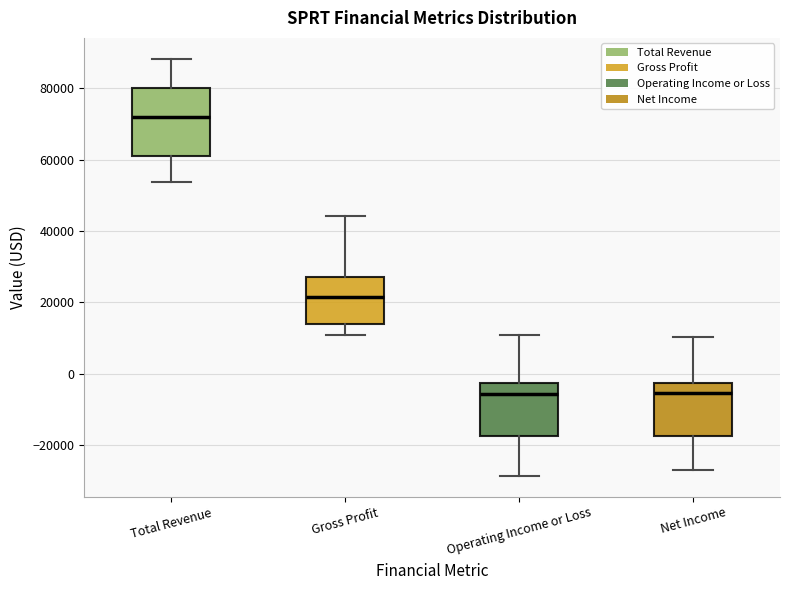

Reading left to right, transcribe this box plot: for each box, give where its median line is, the range the box spans, and where its two whiskers end, as read against the y-axis. The values are not printed on the chart, so give them approximately, as read against the axis.

Total Revenue: median 72000, box 60000 to 80000, whiskers 54000 to 88000
Gross Profit: median 22000, box 14000 to 28000, whiskers 10000 to 44000
Operating Income or Loss: median -6000, box -18000 to -2000, whiskers -28000 to 10000
Net Income: median -6000, box -18000 to -2000, whiskers -26000 to 10000